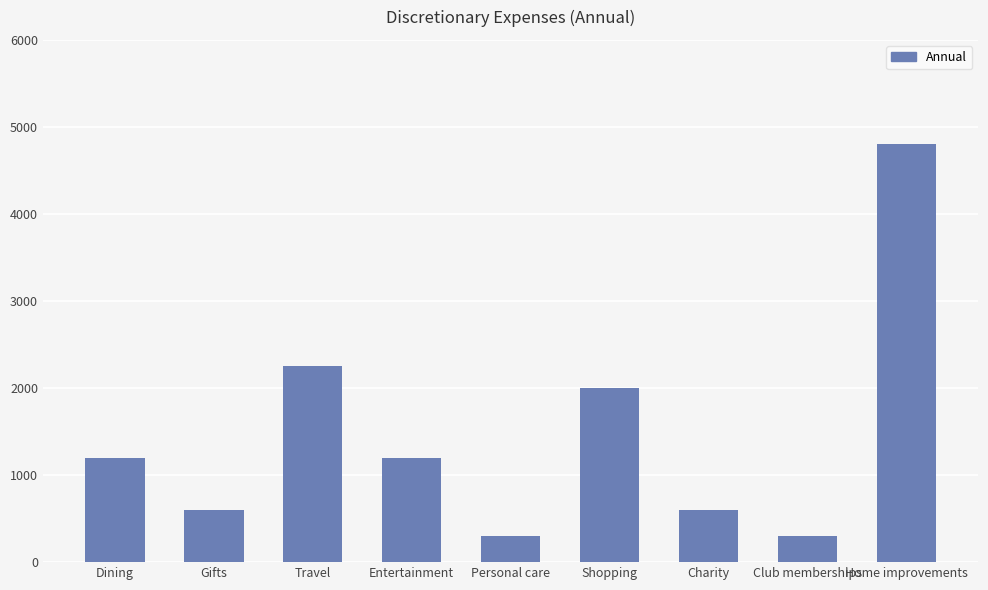

What is the label of the 2nd bar from the left?

Gifts